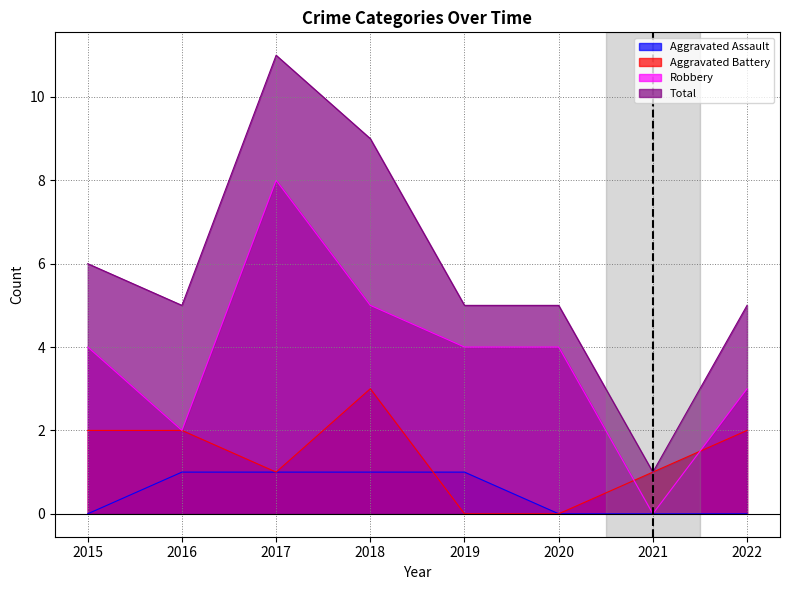

The value of Robbery at 2015 is 4. True or false?

True